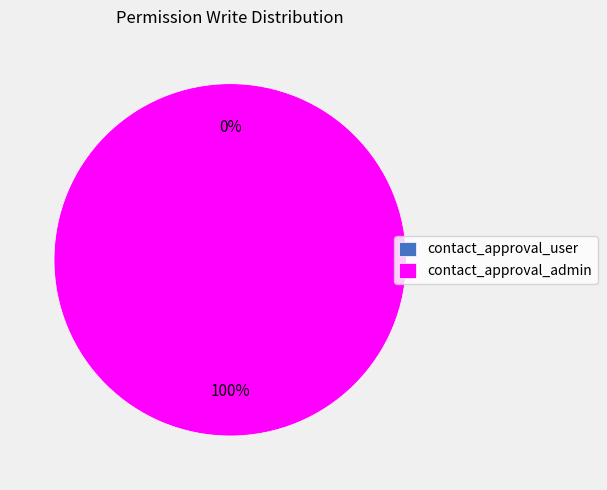

Combined, what portion of the pie is access_contact_approval_user and access_contact_approval_admin?

100.0%